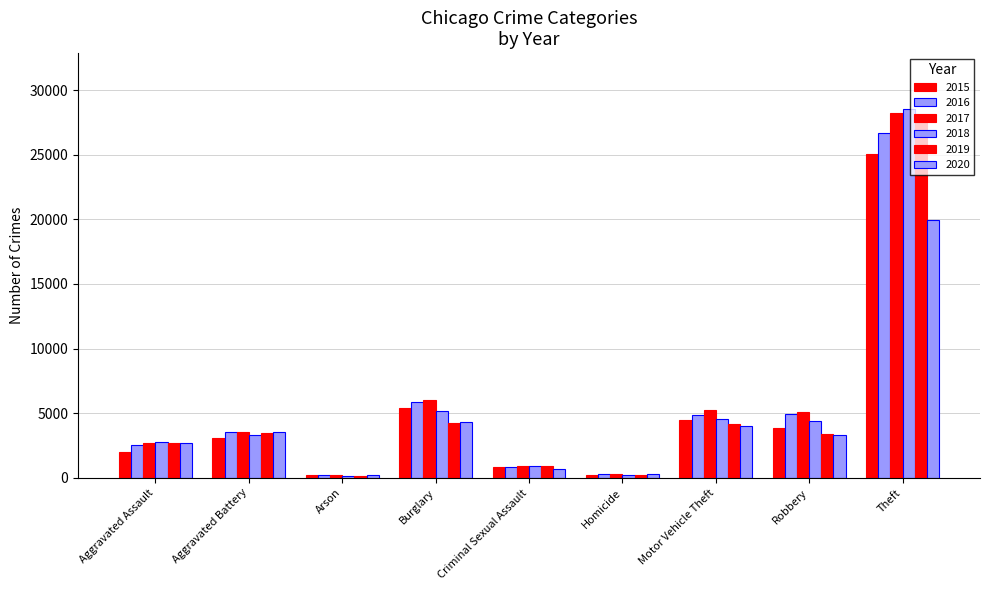

List the labels in order of 2018 value, largest first.

Theft, Burglary, Motor Vehicle Theft, Robbery, Aggravated Battery, Aggravated Assault, Criminal Sexual Assault, Homicide, Arson